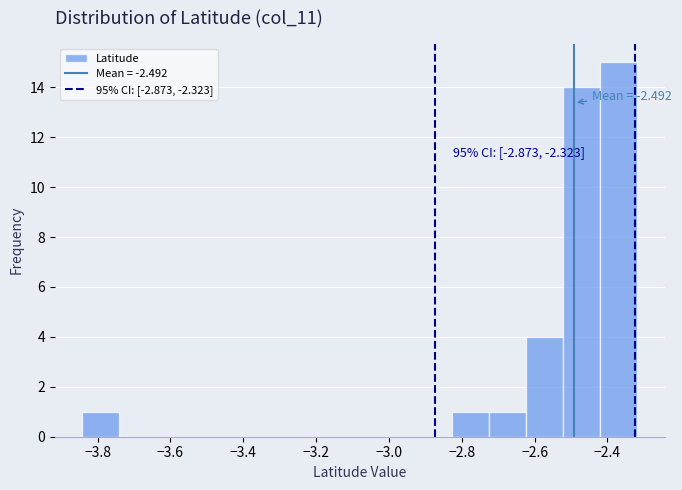

Which range on the x-axis has the tallest bar?

-2.42 to -2.32